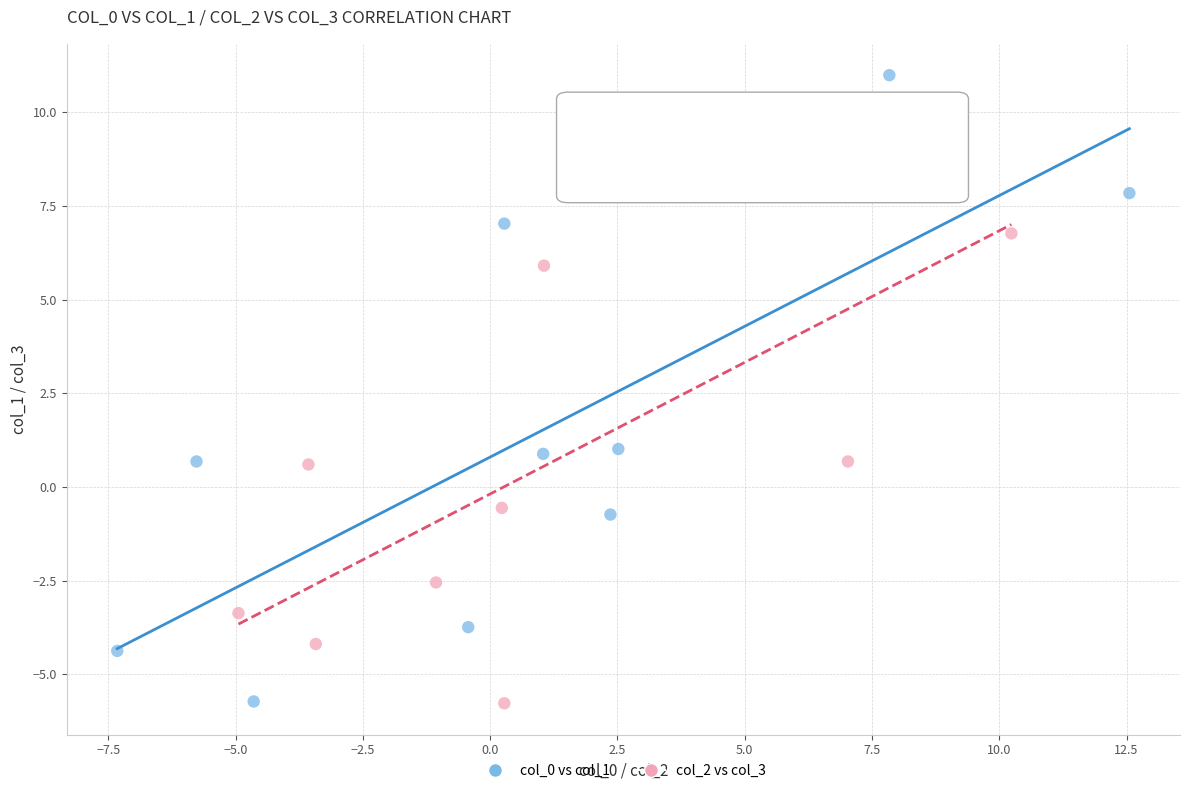

Which series has the largest Y range (max minus min)?

col_0 vs col_1